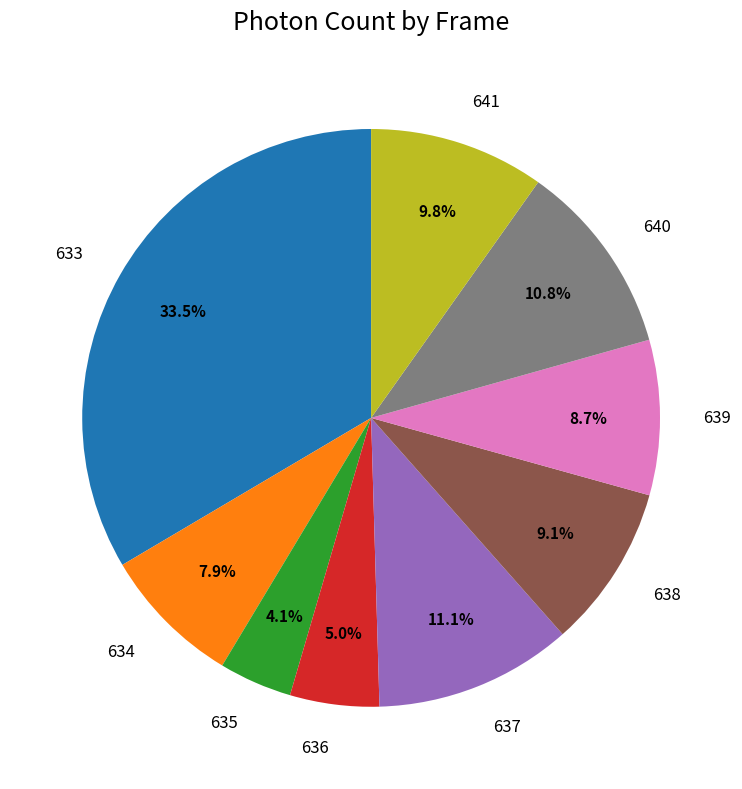

Is there a majority slice in this chart?

No